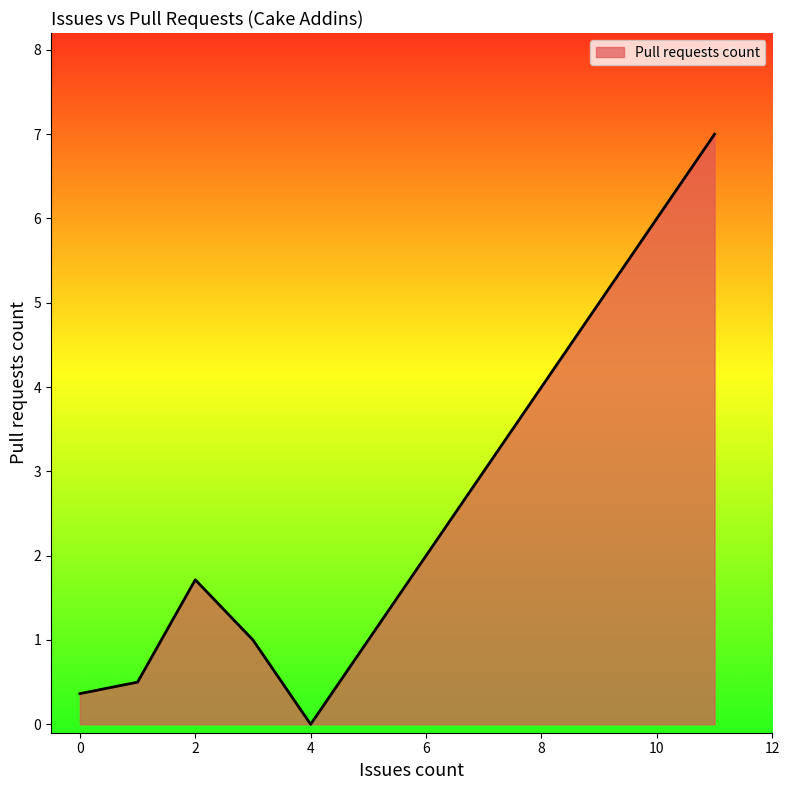

True or false: the data has more than 1 interior local peaks.

False